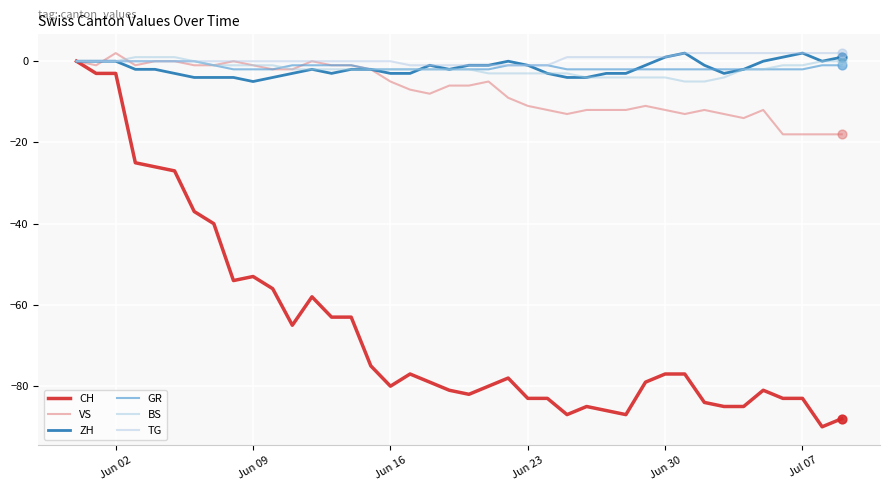

Which series has the largest total across all categories?

TG